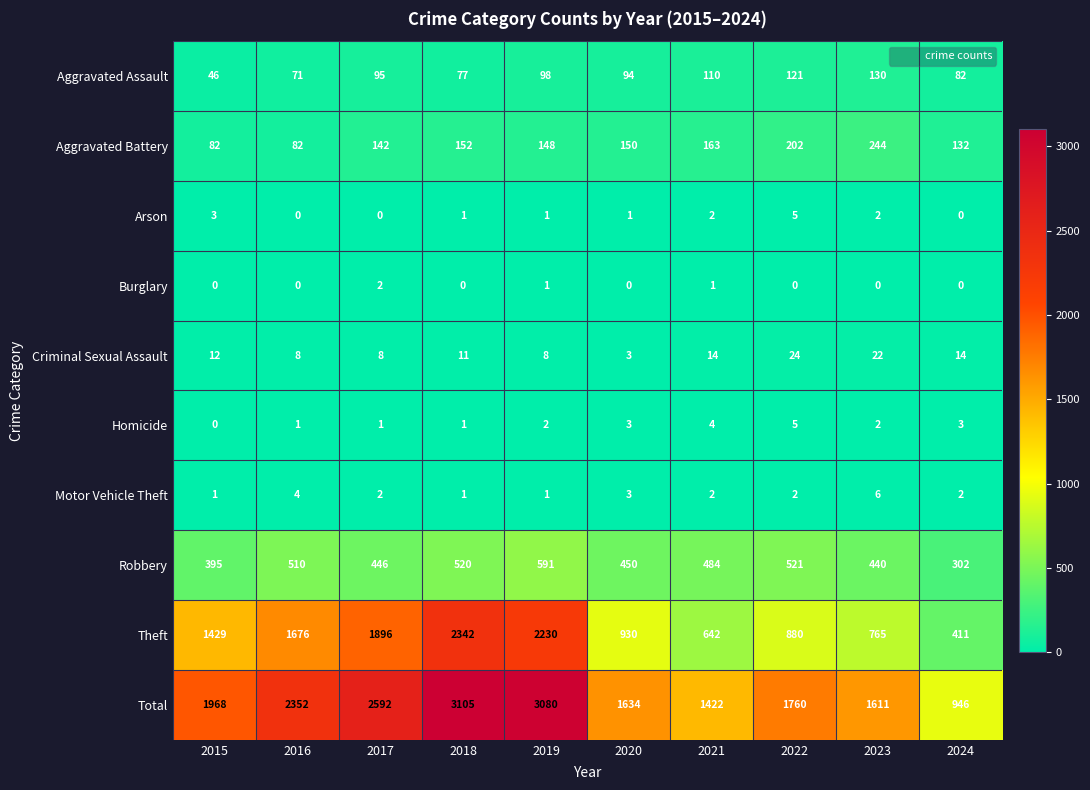

Where is Robbery nearest to the value 446?

2017